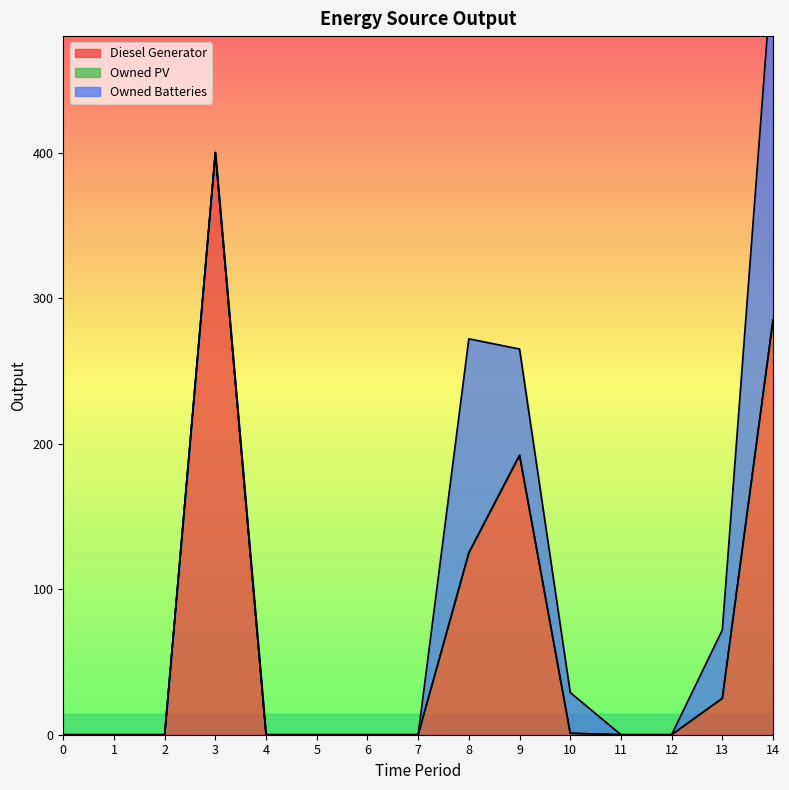

Reading left to right, extract all data points from this chart.

Diesel Generator: 0=0.0	1=0.0	2=0.0	3=400.0	4=0.0	5=0.0	6=0.0	7=0.0	8=125.0	9=192.0	10=1.0	11=0.0	12=0.0	13=25.0	14=285.0
Owned PV: 0=0.0	1=0.0	2=0.0	3=0.0	4=0.0	5=0.0	6=0.0	7=0.0	8=0.0	9=0.0	10=0.0	11=0.0	12=0.0	13=0.0	14=0.0
Owned Batteries: 0=0.0	1=0.0	2=0.0	3=0.0	4=0.0	5=0.0	6=0.0	7=0.0	8=147.0	9=73.0	10=28.0	11=0.0	12=0.0	13=47.0	14=248.0